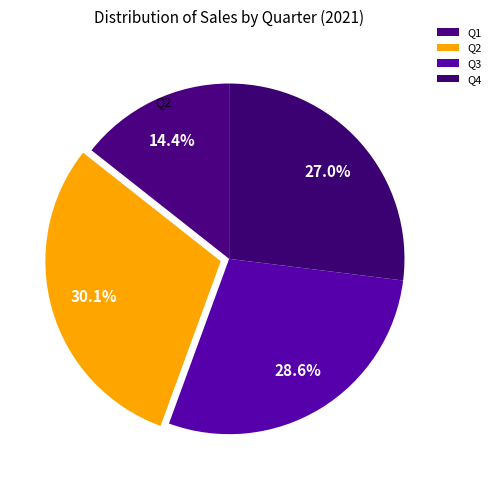

How many slices are in this pie chart?

4